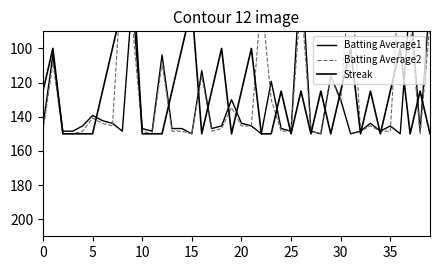

How many data points in Streak are less than 125?

10